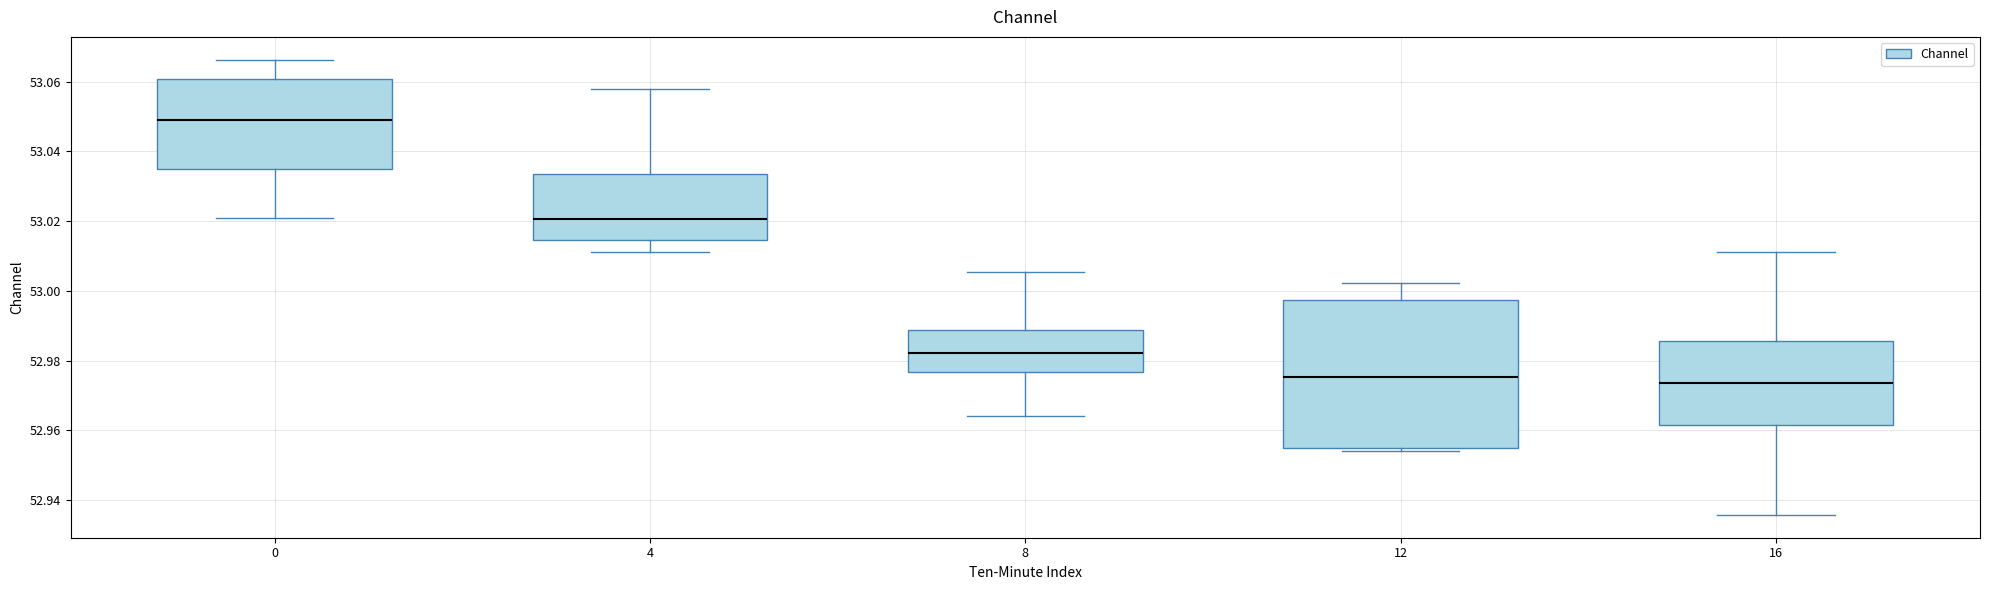

Which box's median line is the highest?

0